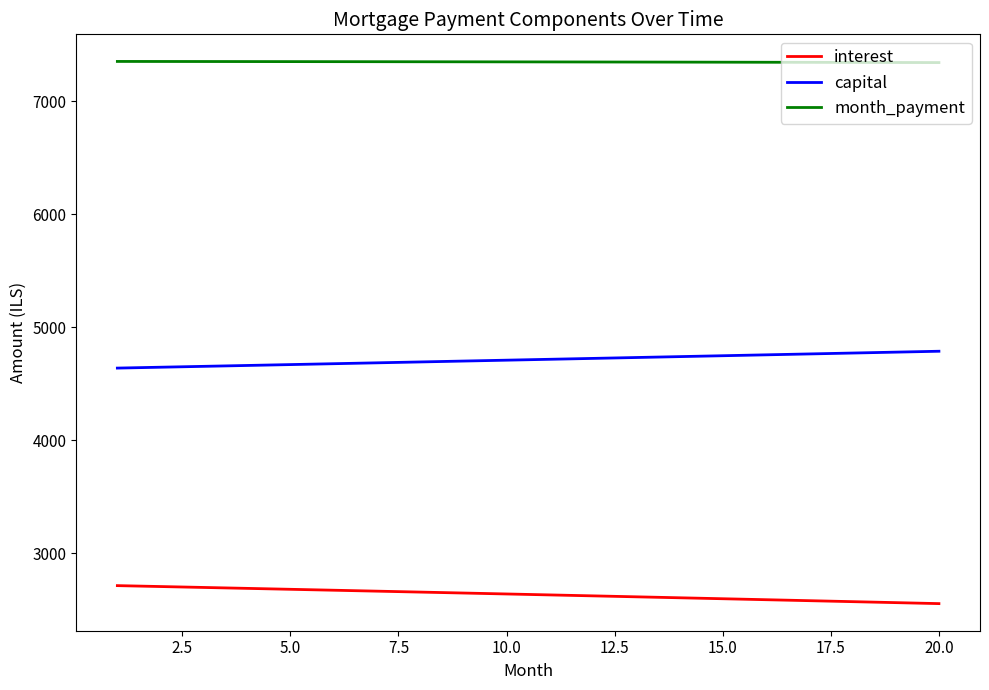

True or false: capital and interest intersect in this chart.

False